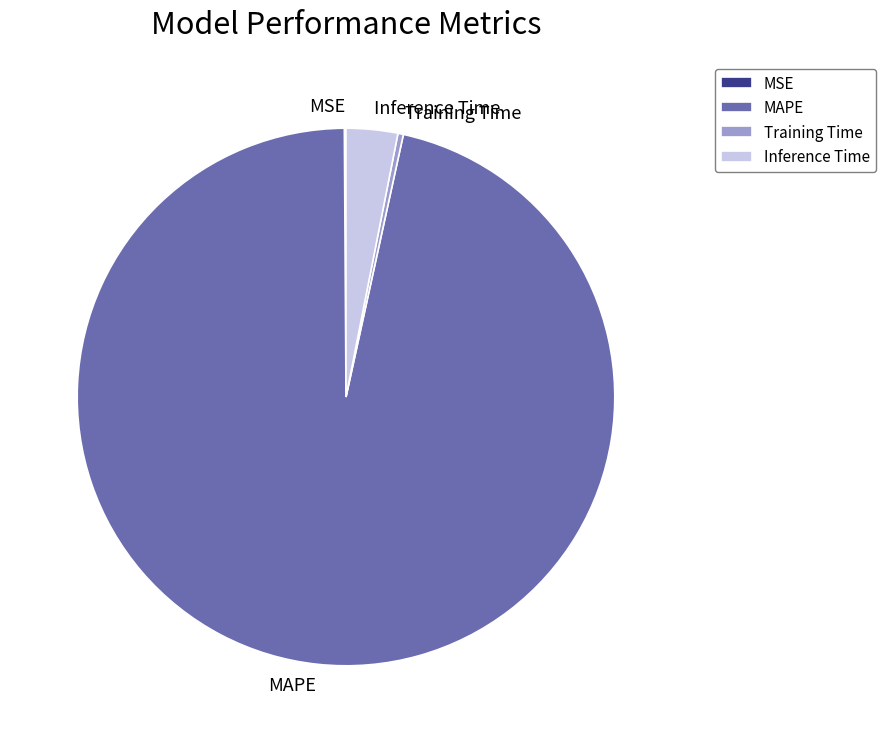

Is the sum of MAPE and Inference Time greater than half?

Yes